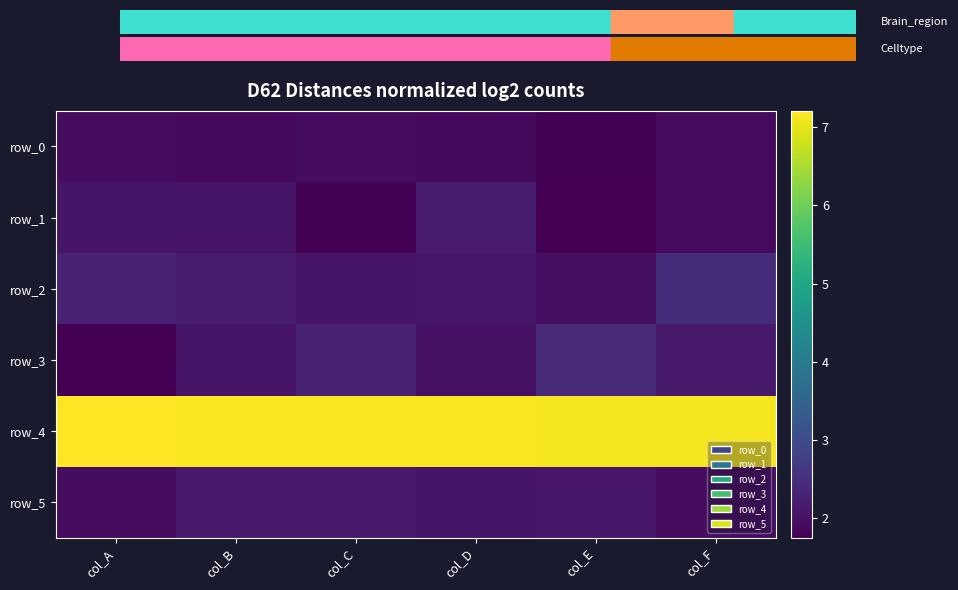

Is it true that row_1 equals 2.2 at col_D?

True